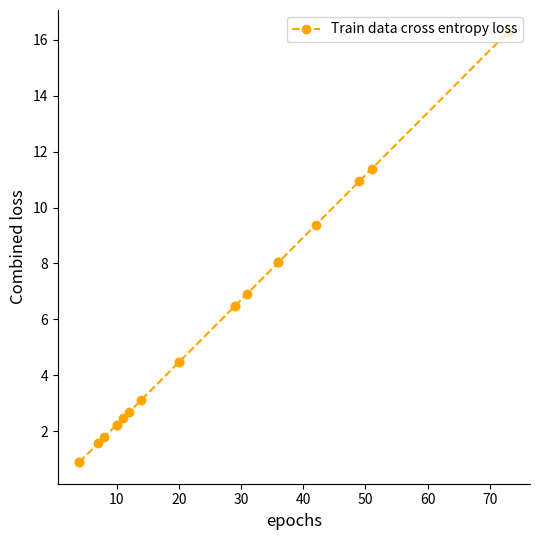

Is this an area chart (filled region under the line)?

No